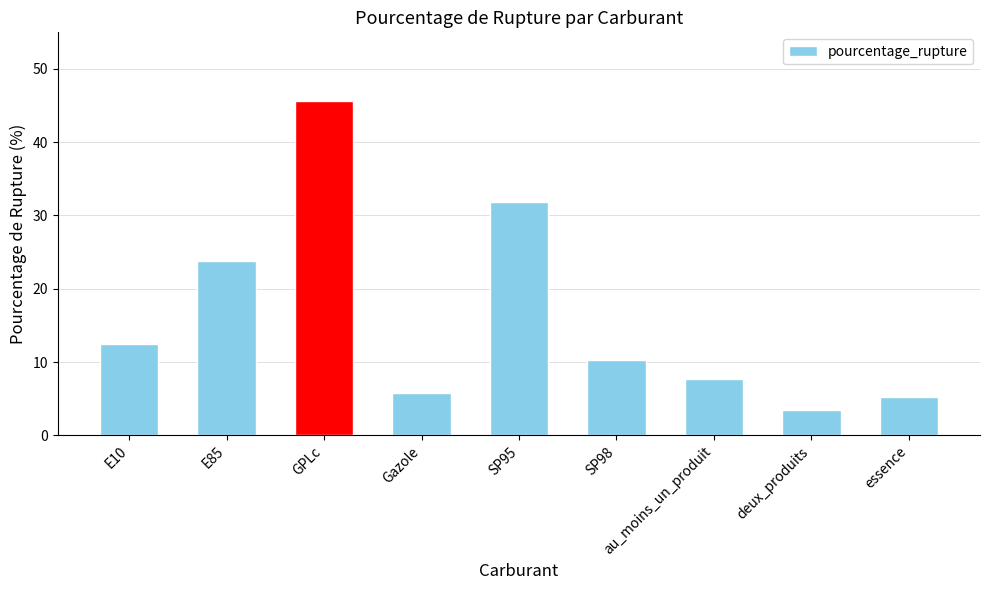

What is the label of the 5th bar from the left?

SP95